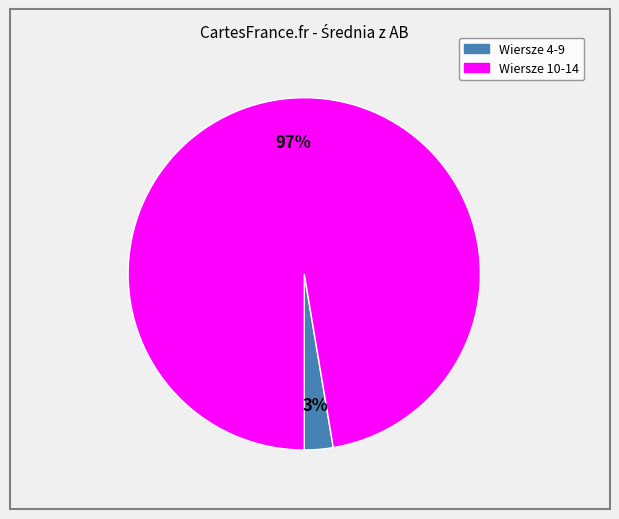

Is there a majority slice in this chart?

Yes